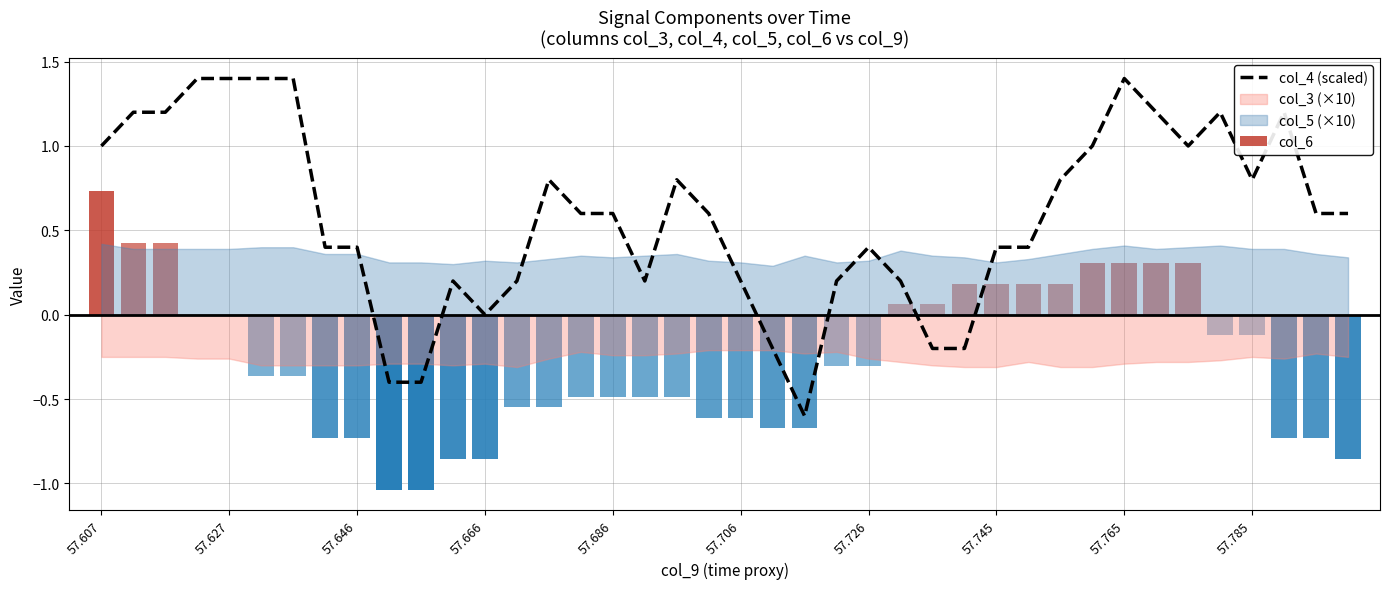

What is the average value?

0.6